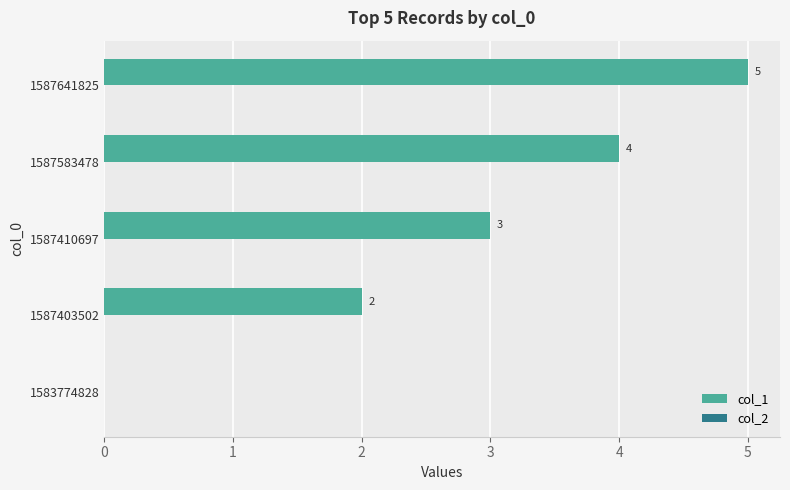

True or false: the data shows 1 at 1587410697.

False